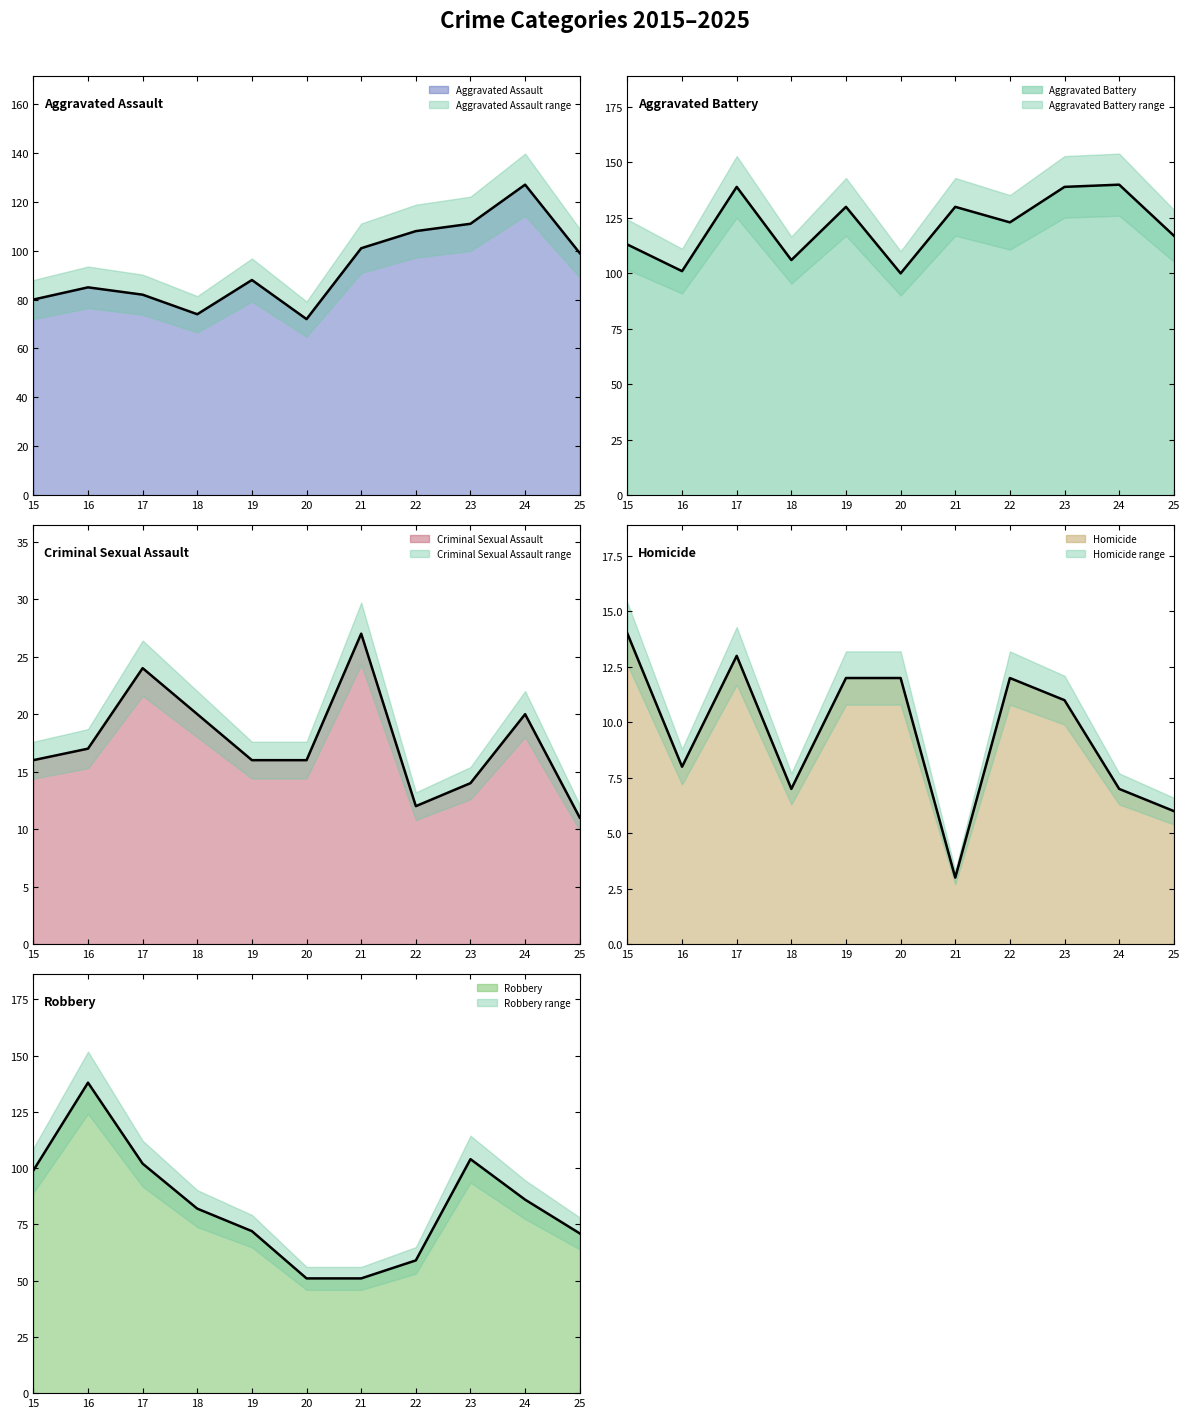

What is the difference between the maximum and minimum values in the Aggravated Battery series?

40